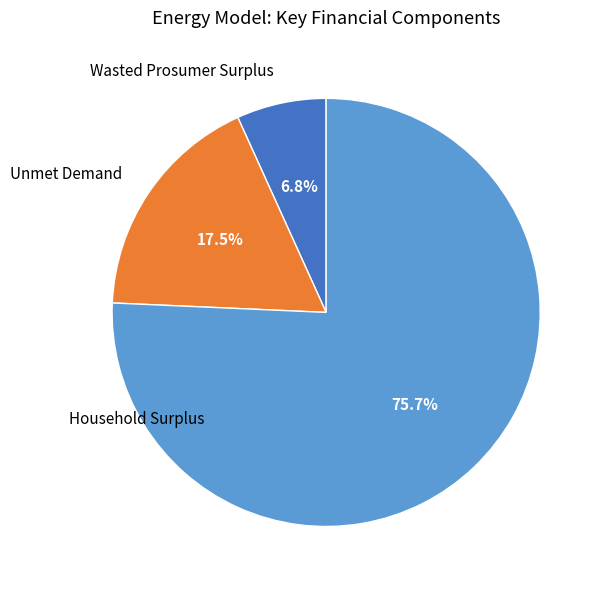

Combined, what portion of the pie is Wasted Prosumer Surplus and Unmet Demand?

24.3%